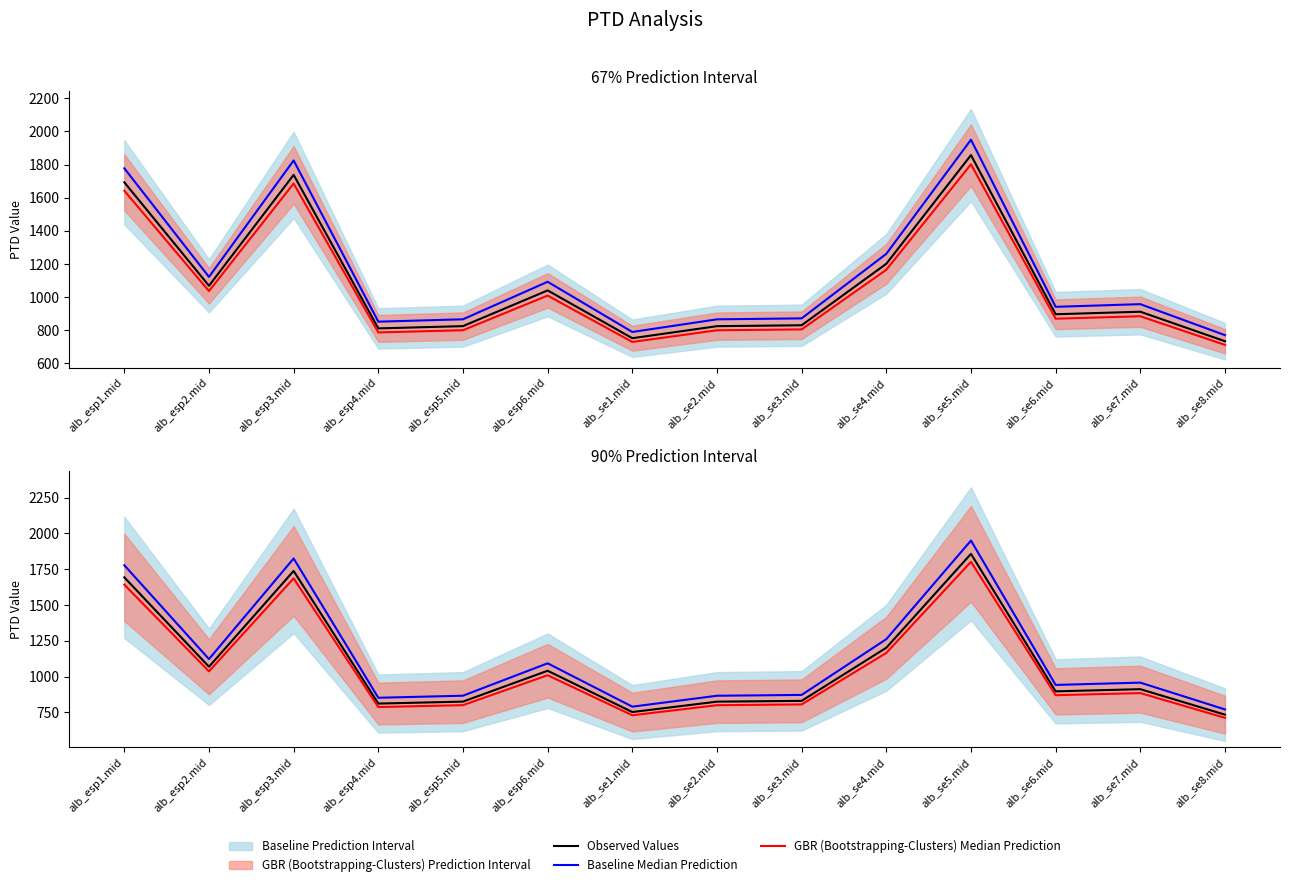

Between alb_se1.mid and alb_esp5.mid, which is larger?

alb_esp5.mid